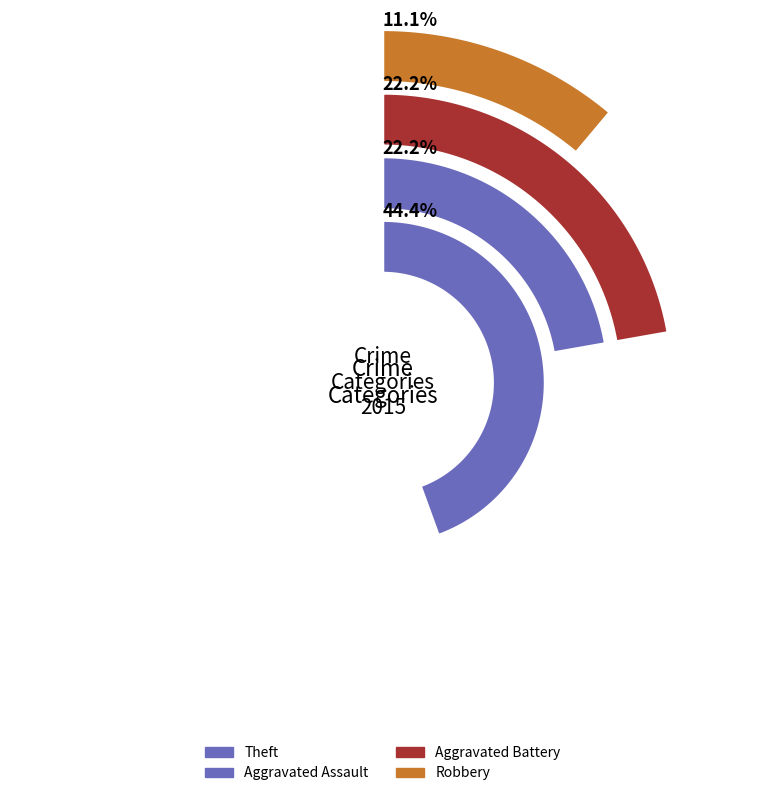

Does Aggravated Assault represent more than half of the total?

No